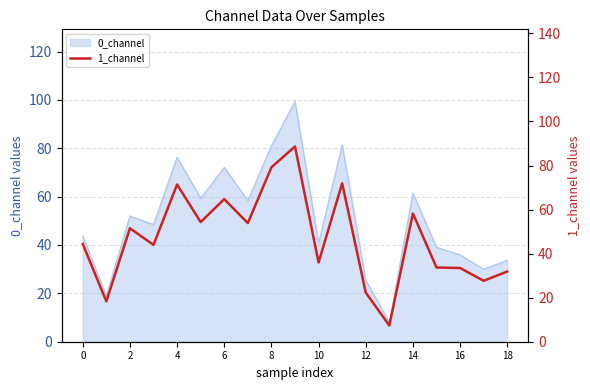

The value of 0_channel at 12 is 25.4. True or false?

True